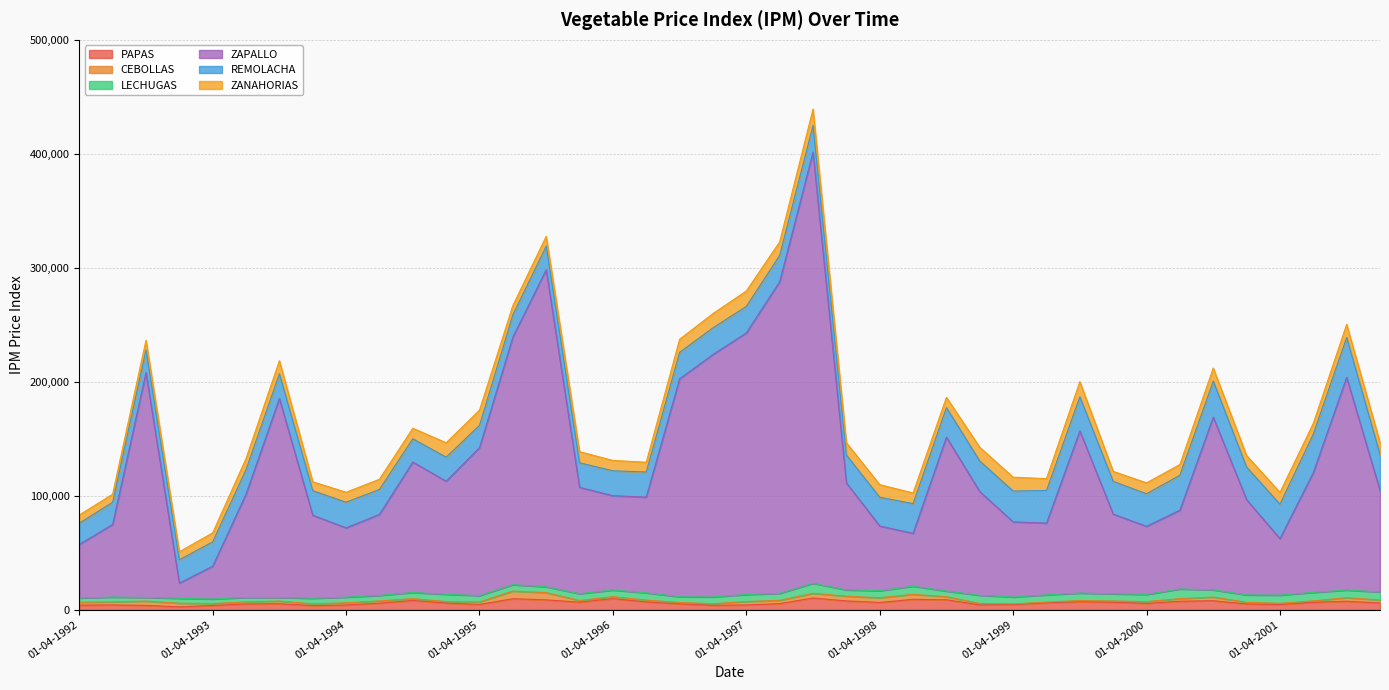

List the series in order of their peak value, lowest first.

CEBOLLAS, LECHUGAS, PAPAS, ZANAHORIAS, REMOLACHA, ZAPALLO